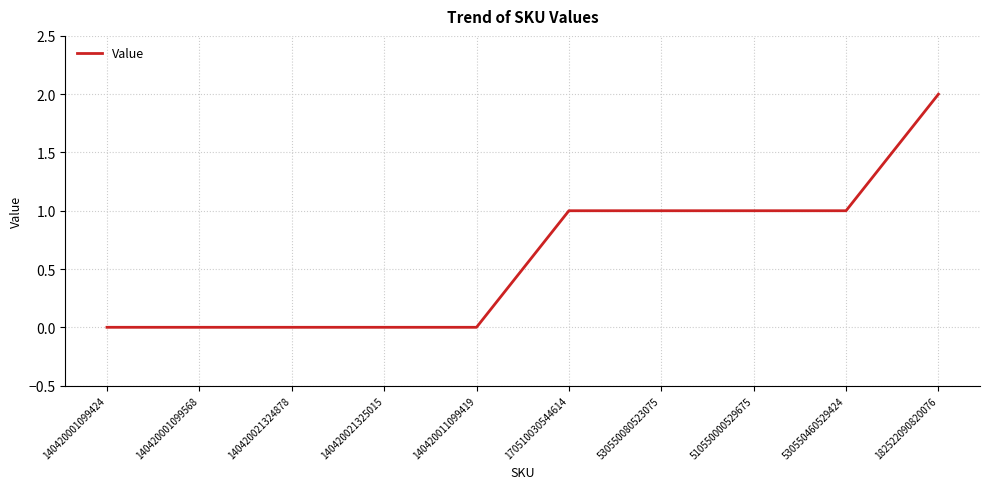

How many values are between 0 and 1?

9